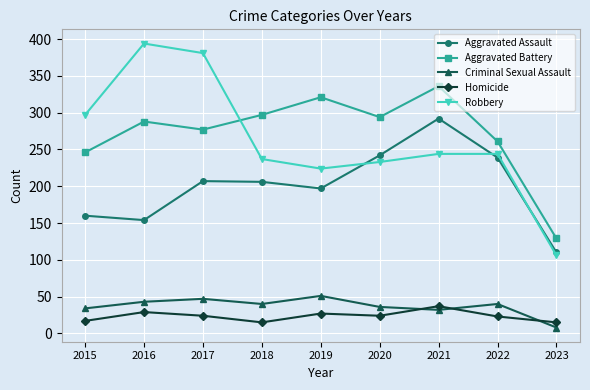

What is the difference between the highest and lowest values at 2022?

238